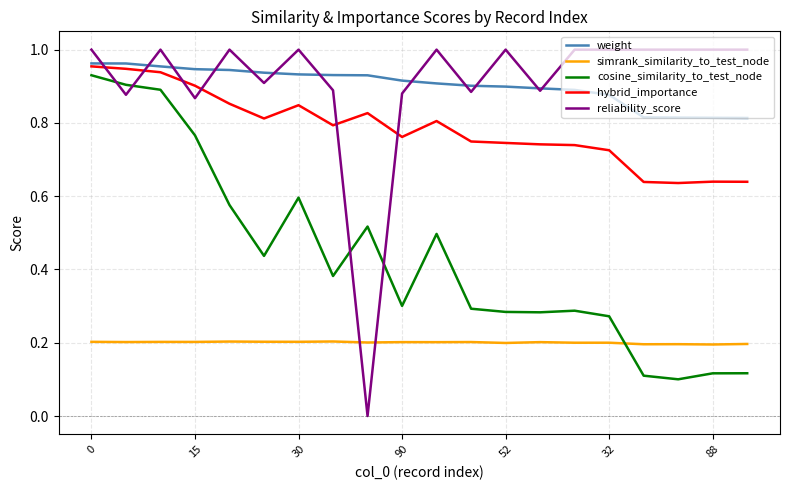

Which series has the largest range (max minus min)?

reliability_score